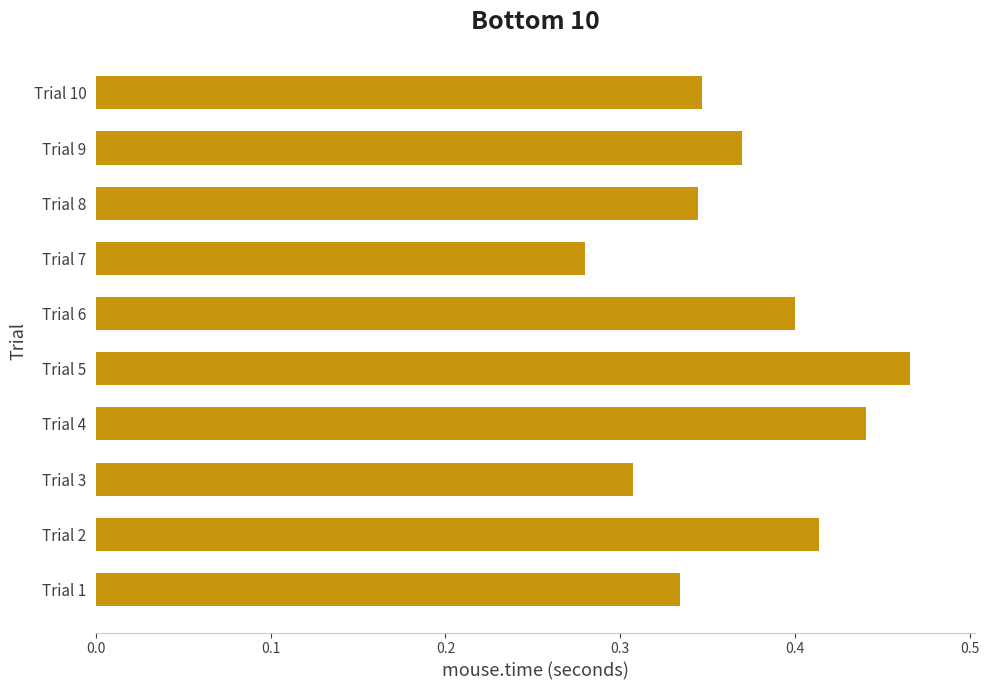

What is the sum of all values?

3.7